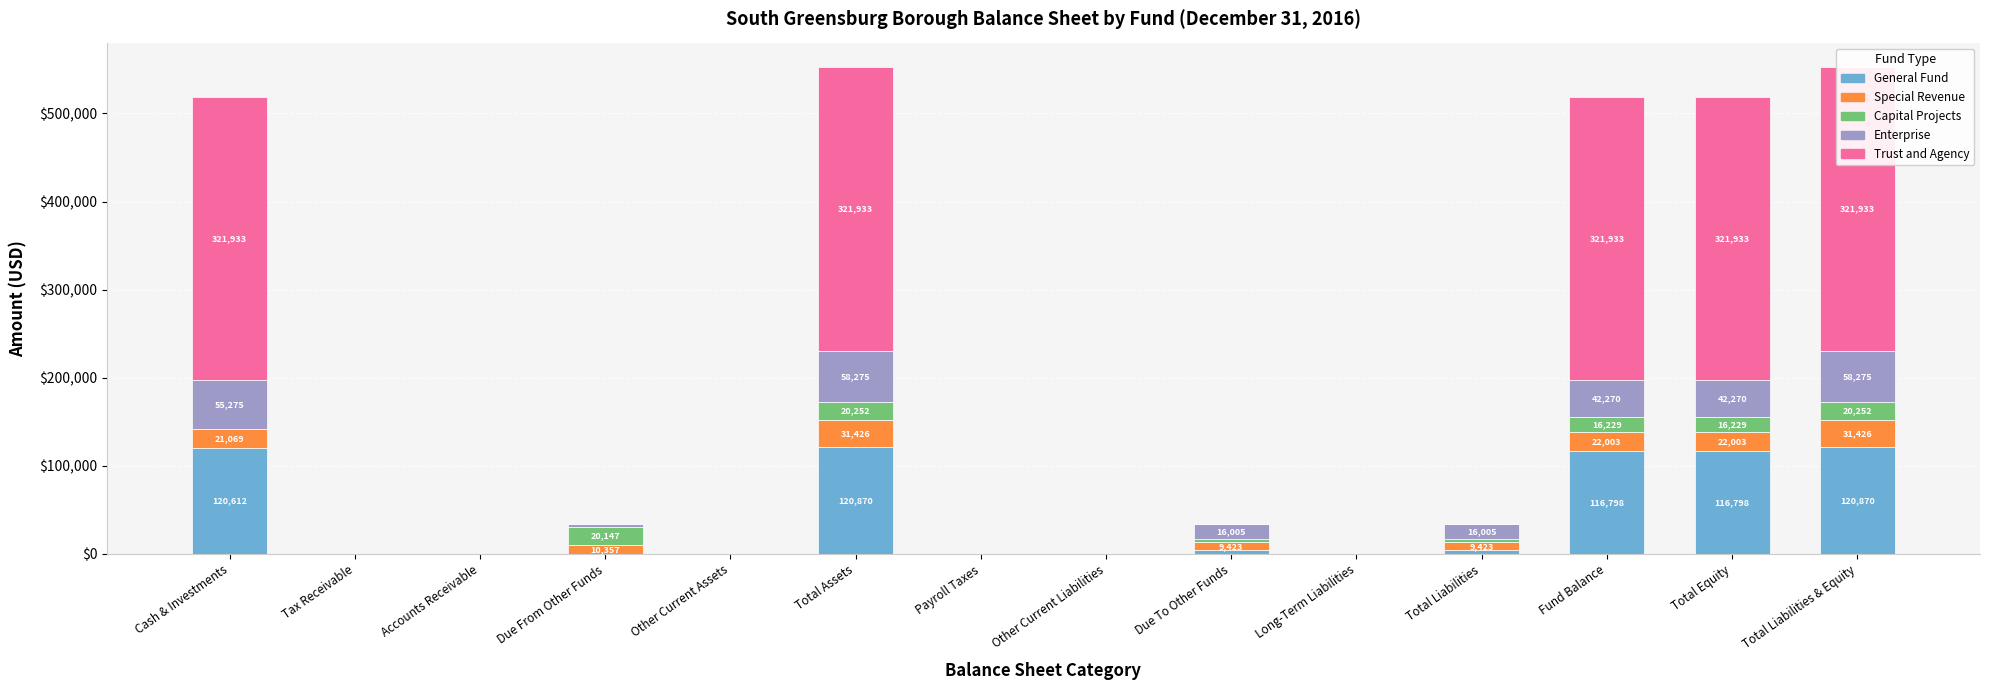

What is the difference between the Trust and Agency values at Cash & Investments and Other Current Assets?

321933